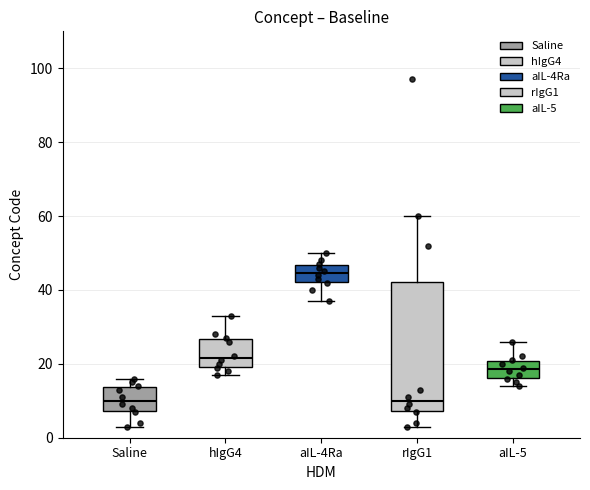

Where does the upper whisker of the box for rIgG1 end on the y-axis? The values are not printed on the chart, so give them approximately, as read against the axis.

60